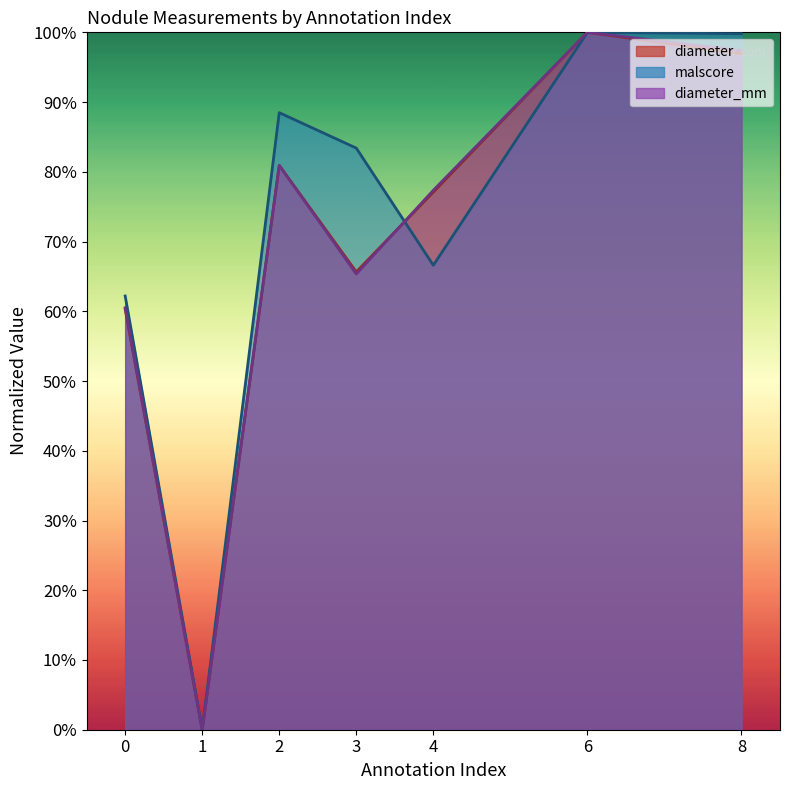

At which category does diameter_mm reach its first local peak?

2